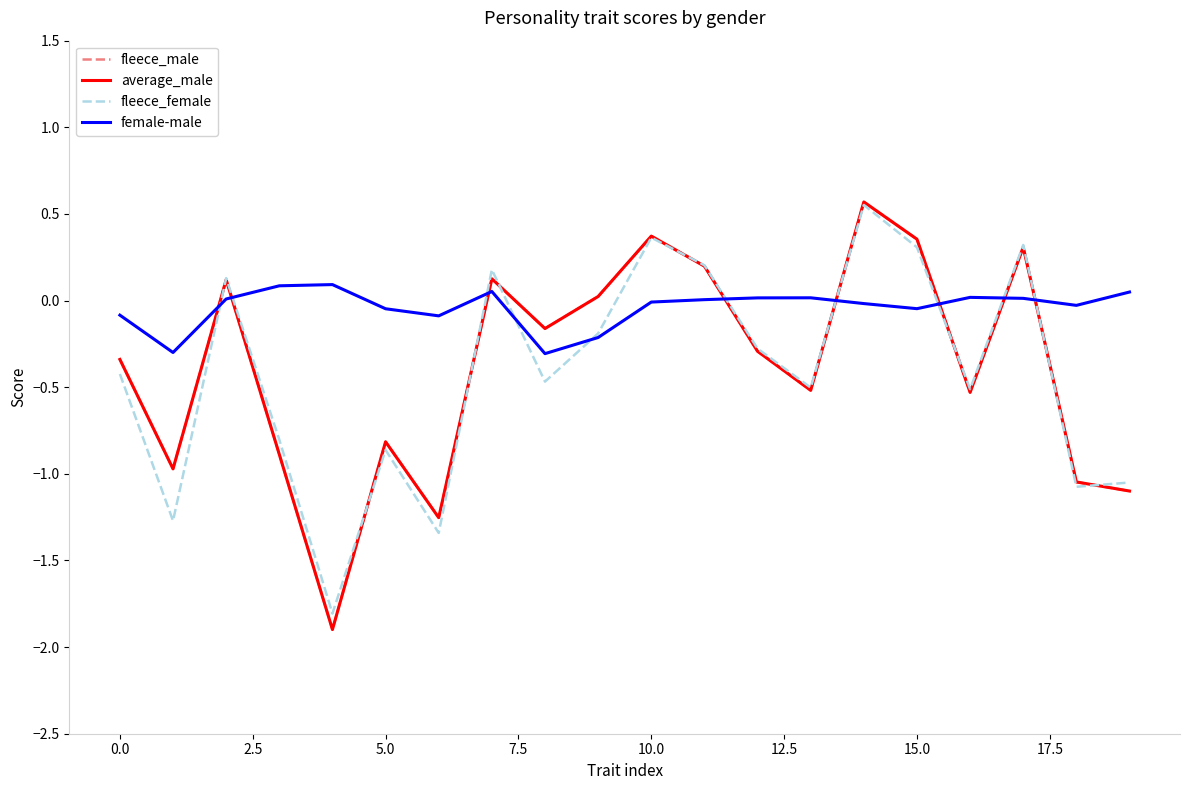

Which series has the widest spread of values?

fleece_male